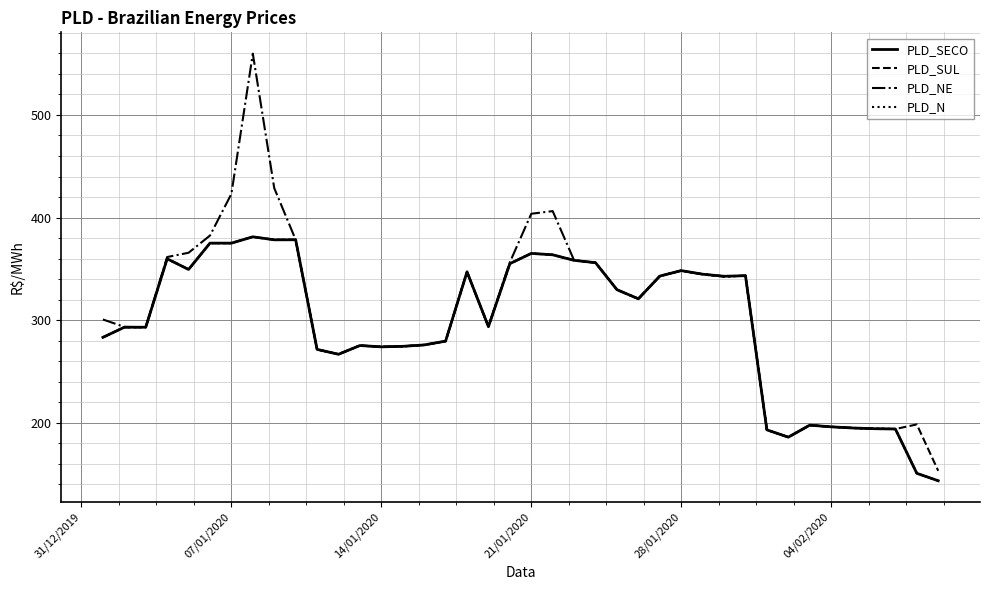

What is the maximum value shown in the chart?

559.8